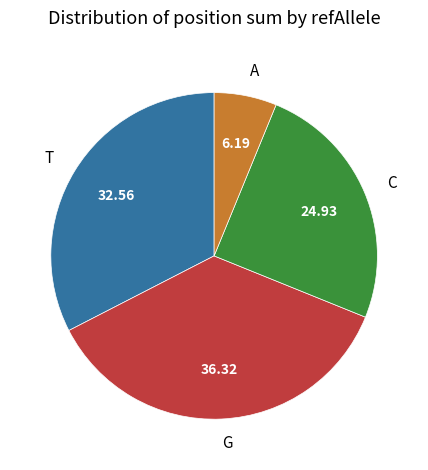

Which slice is the smallest?

A